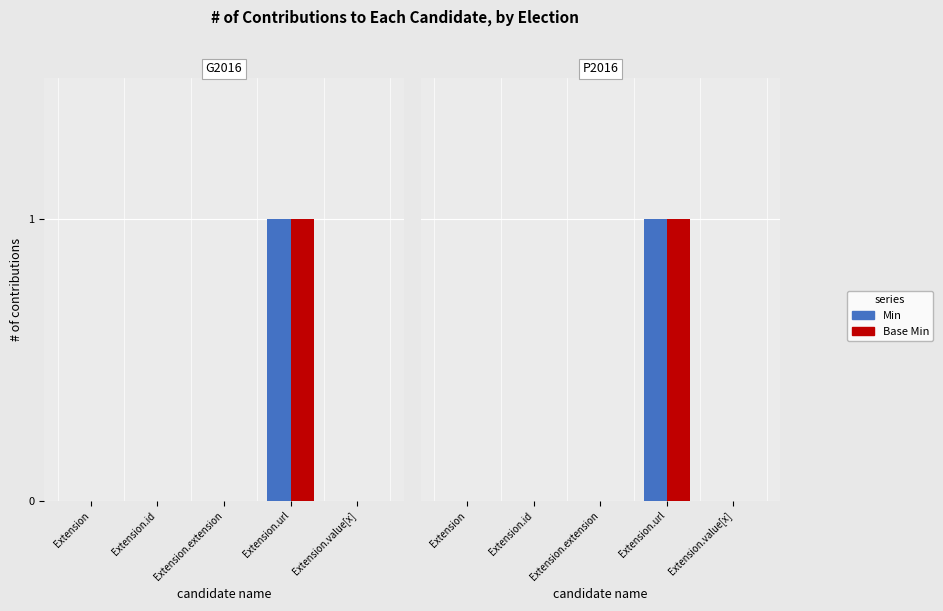

Rank the series by their maximum value, from highest to lowest.

Min, Base Min